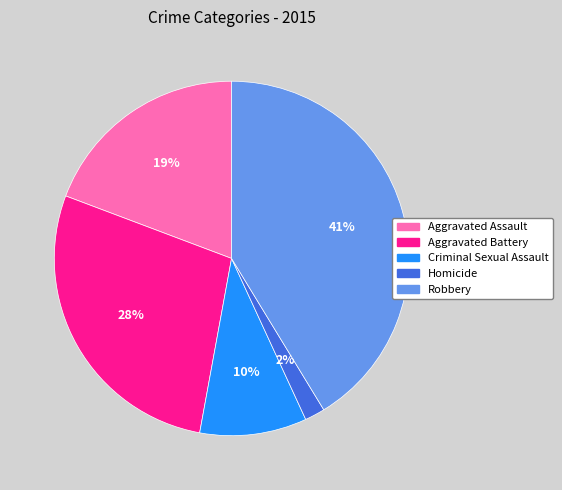

To the nearest percent, what percentage of the pie is Robbery?

41%